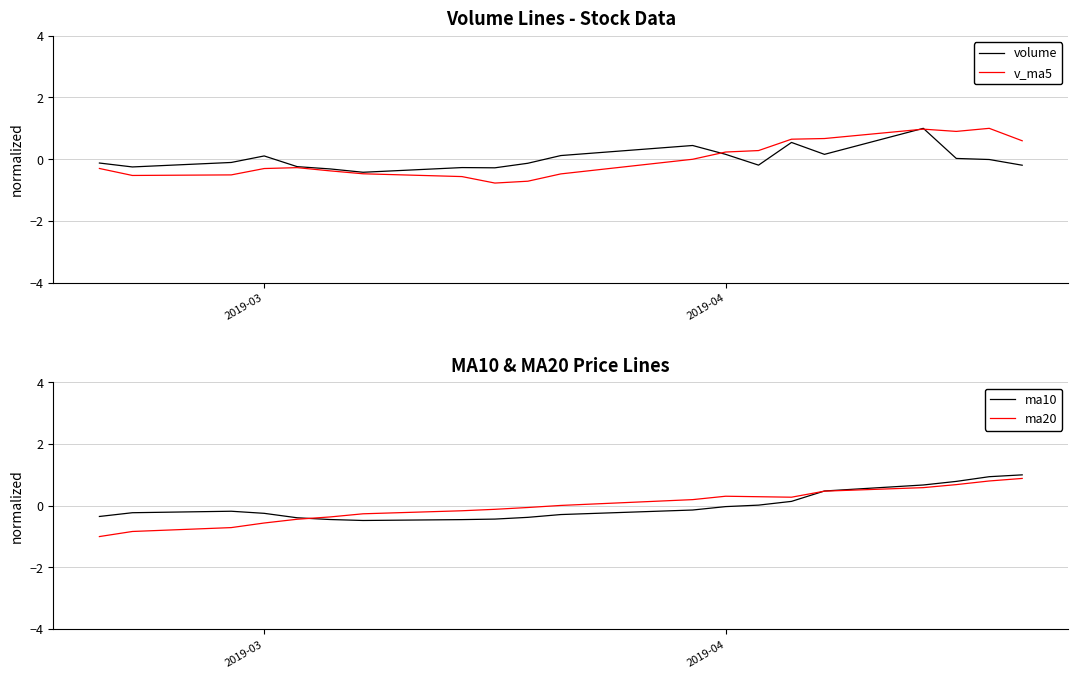

How many values in the v_ma5 series are below 0?

12